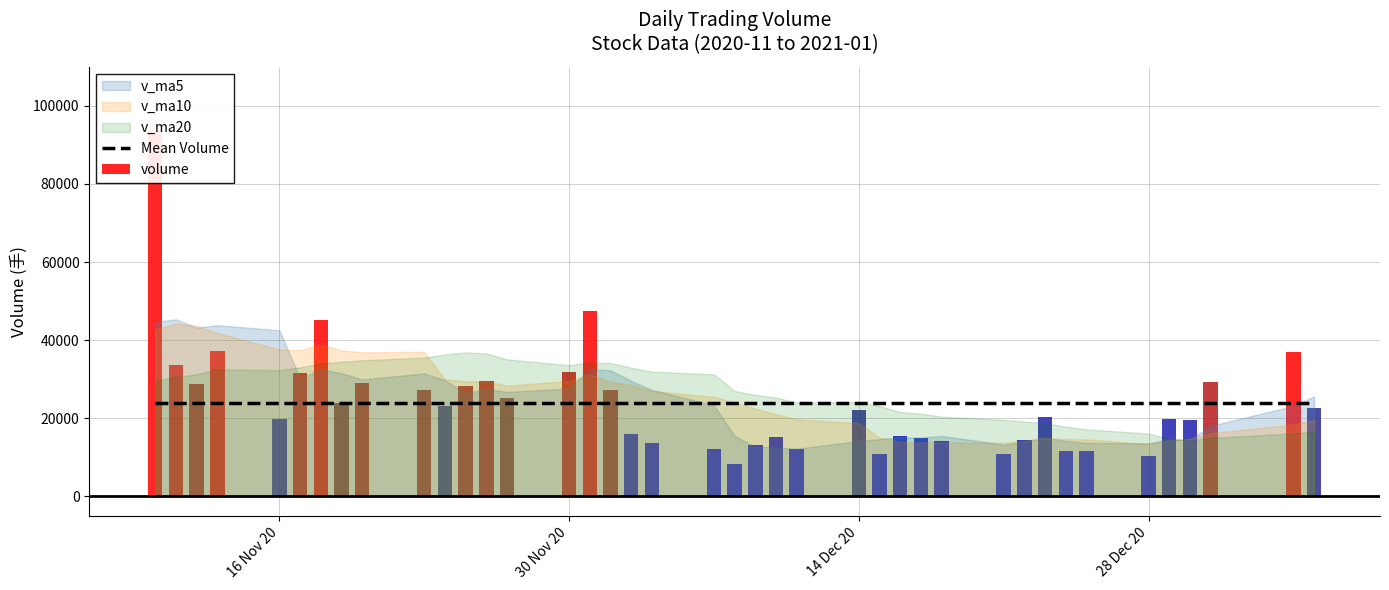

Is the value of Mean Volume at 4 greater than the value of volume at 37?

No